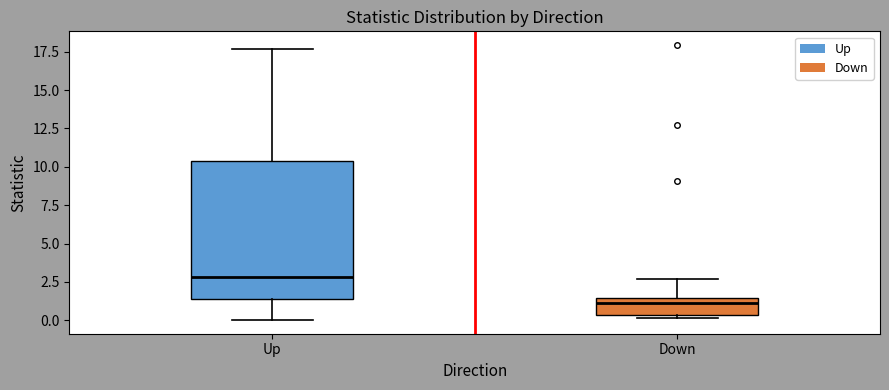

Which box is the tallest, from its lower edge to its upper edge?

Up